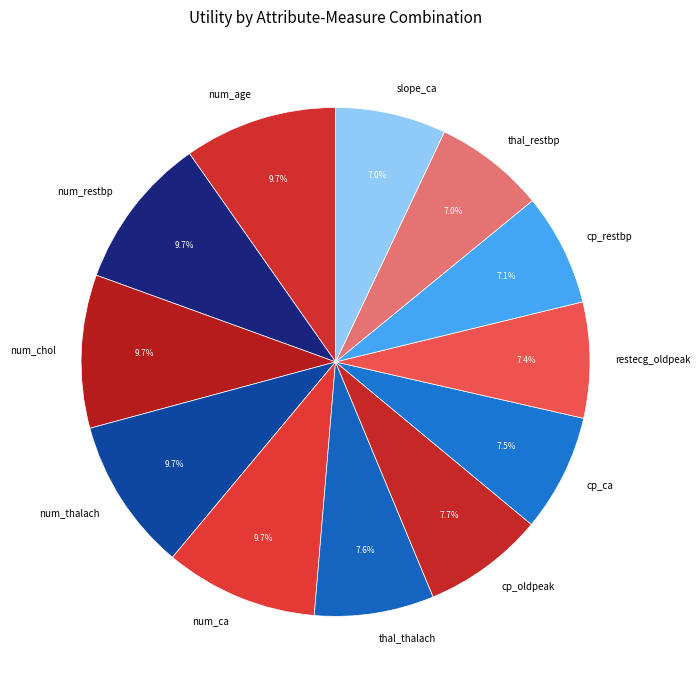

What percentage is the thal_thalach slice, to the nearest percent?

8%